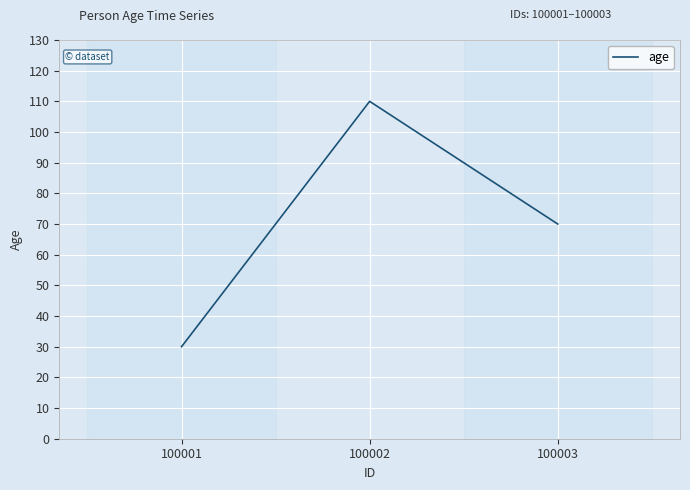

What is the change in value from 100002 to 100003?

-40